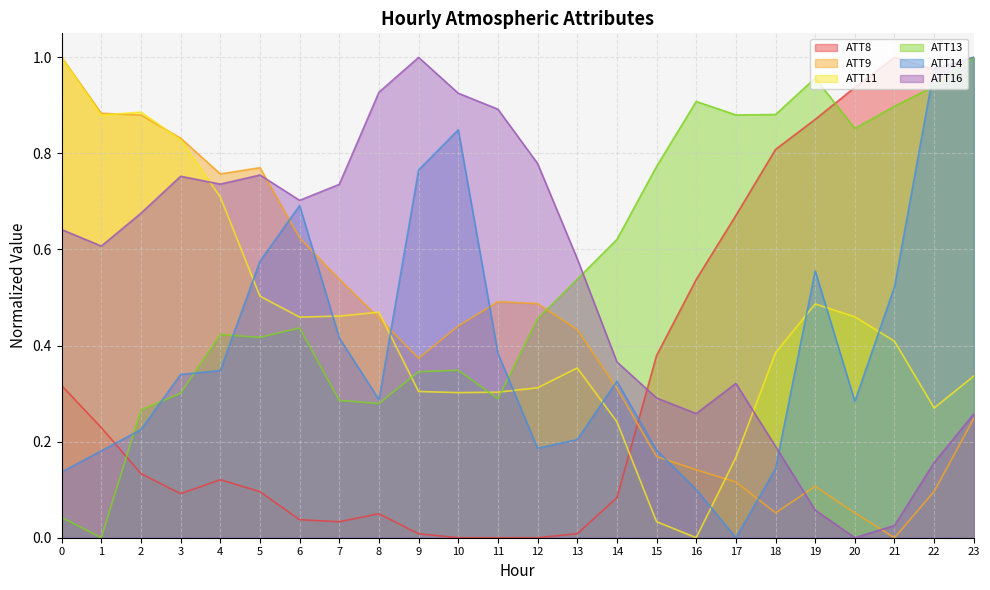

What is the total value across all series at 14?

1.9